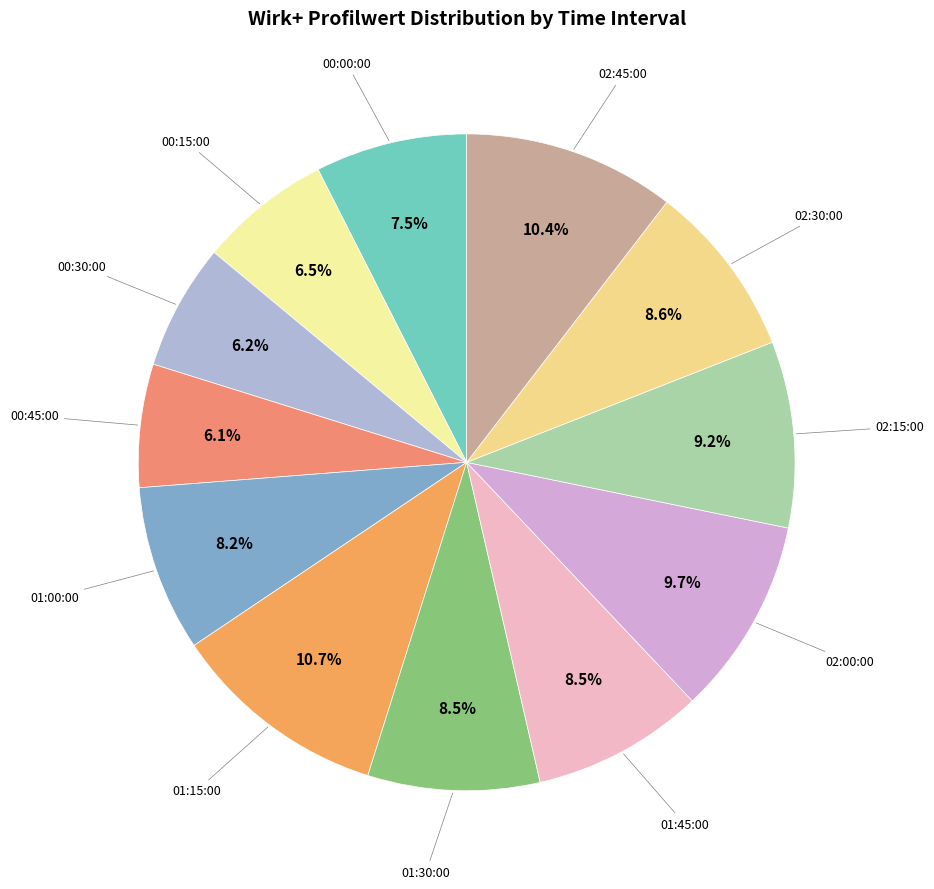

Is the sum of 00:45:00 and 01:15:00 greater than half?

No